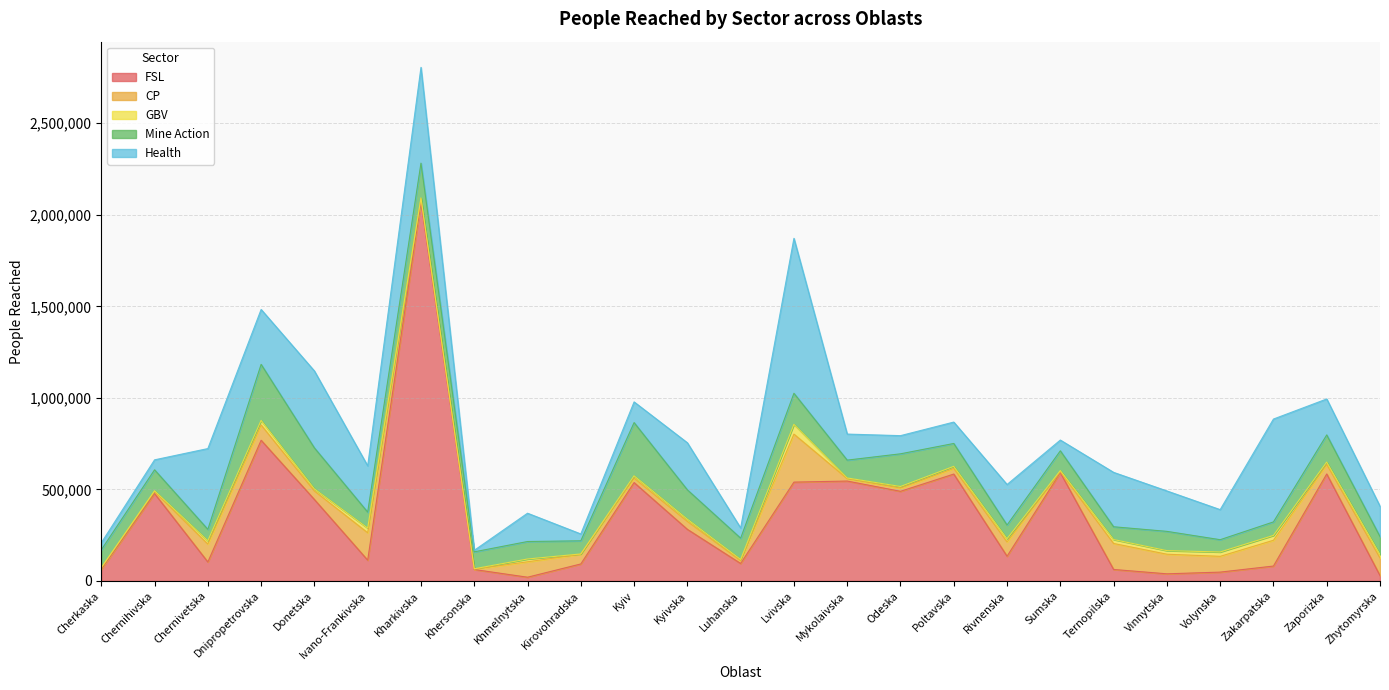

Rank the series at Luhanska from highest to lowest value.

Mine Action, FSL, Health, CP, GBV